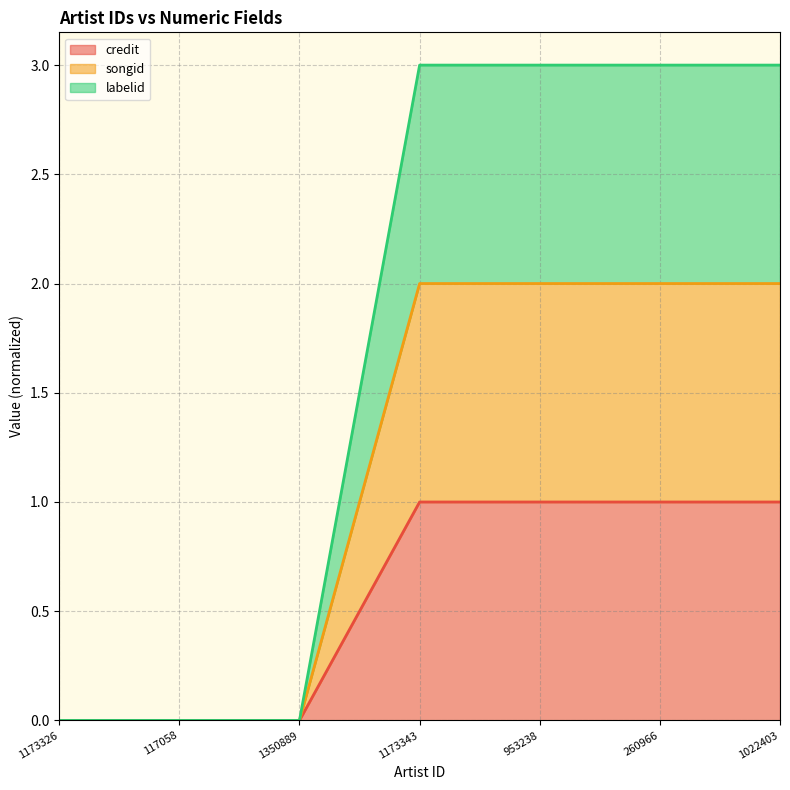

What is the difference between the second highest and second lowest values in the songid series?

2.0